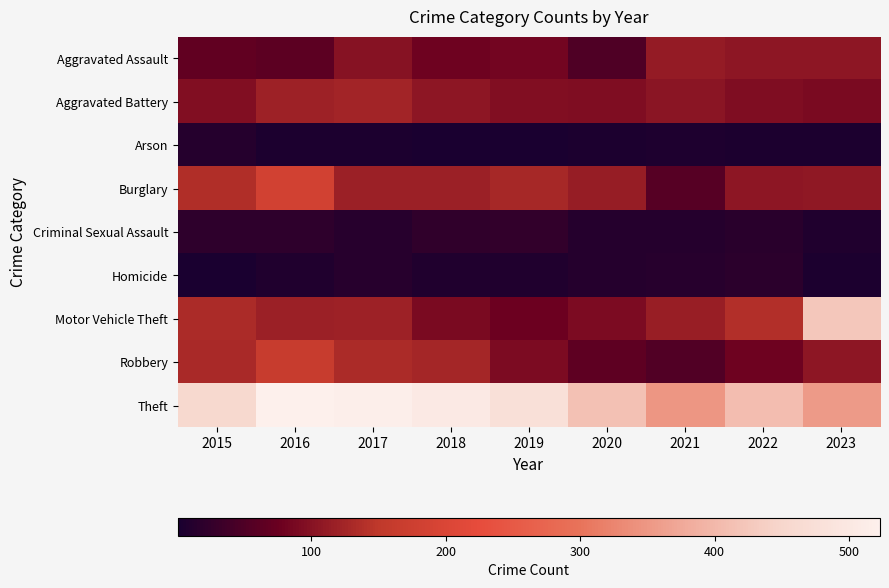

How many categories are shown in the chart?

9